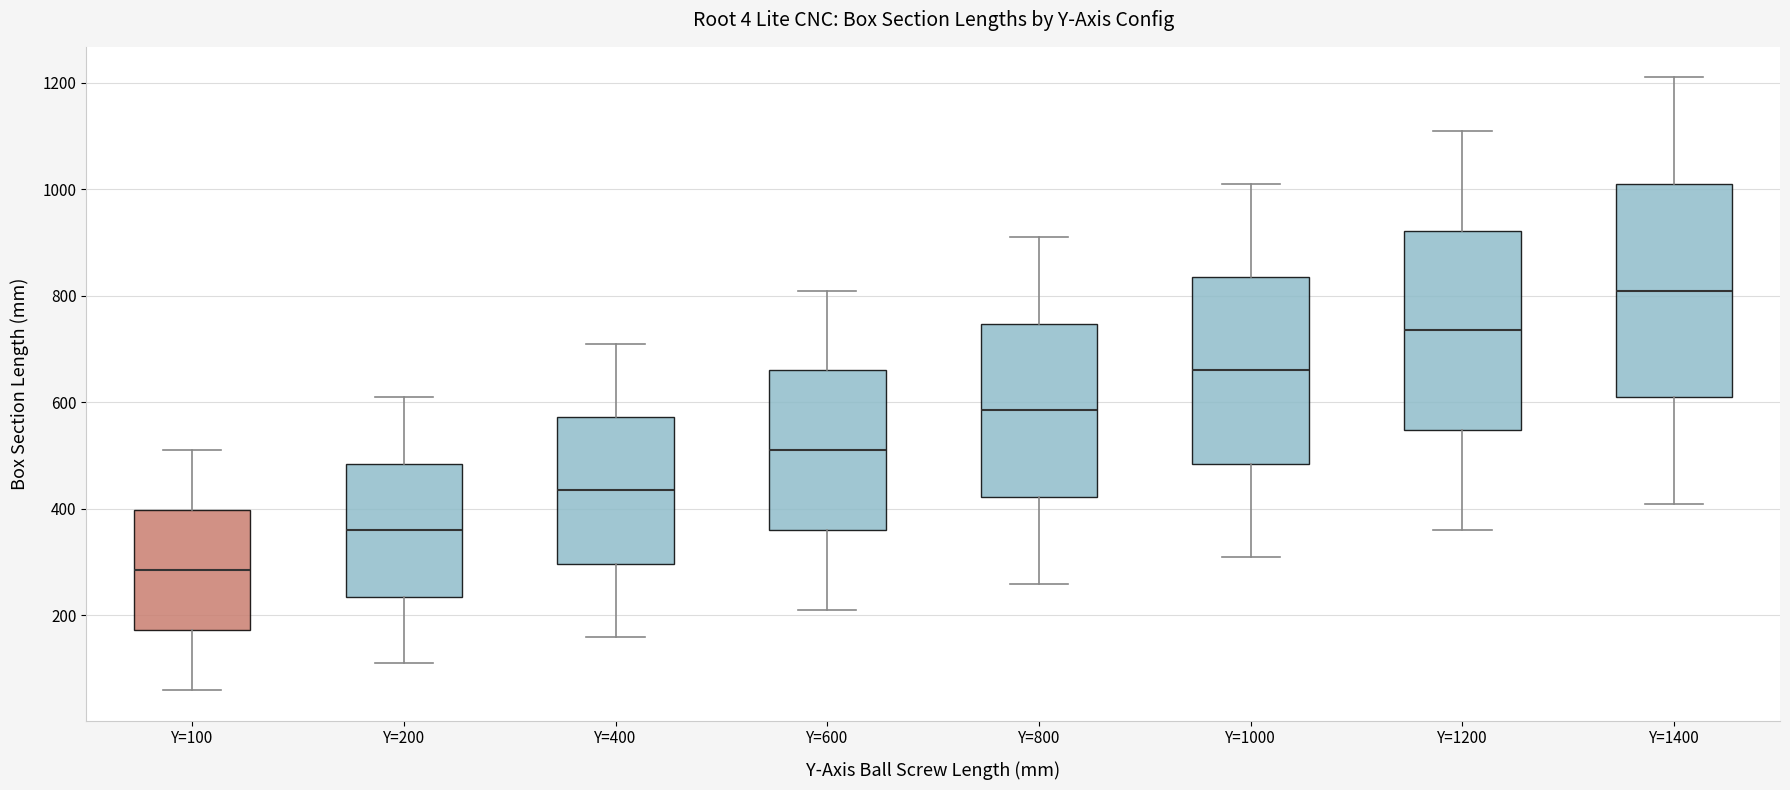

Where does the median line of the box for Y=1200 sit on the y-axis? The values are not printed on the chart, so give them approximately, as read against the axis.

740